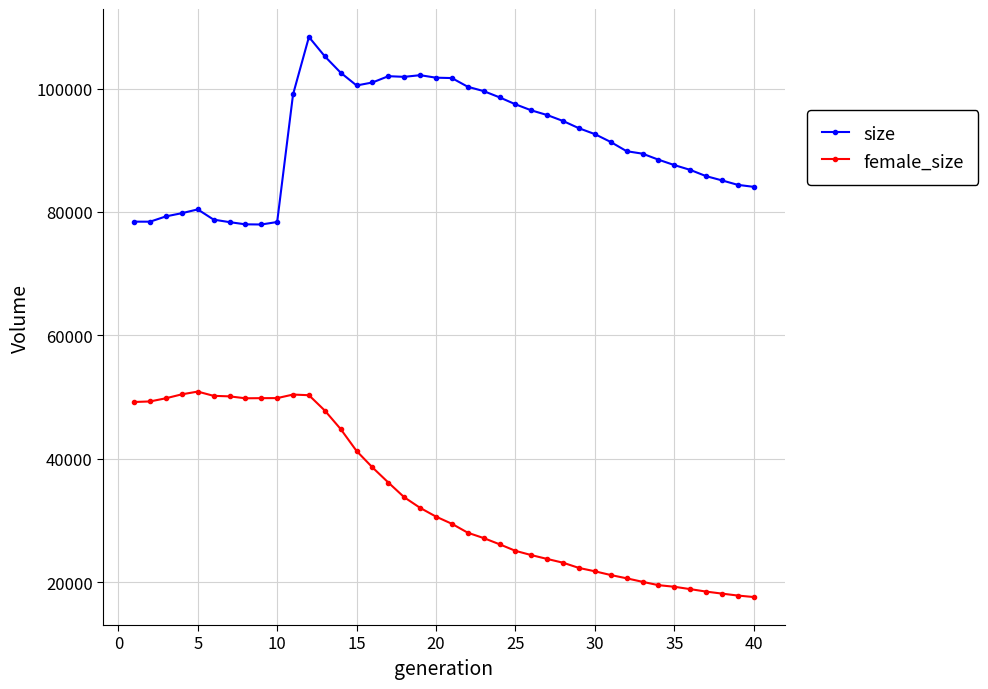

What is the value of the female_size point at the 29th from the left?

22303